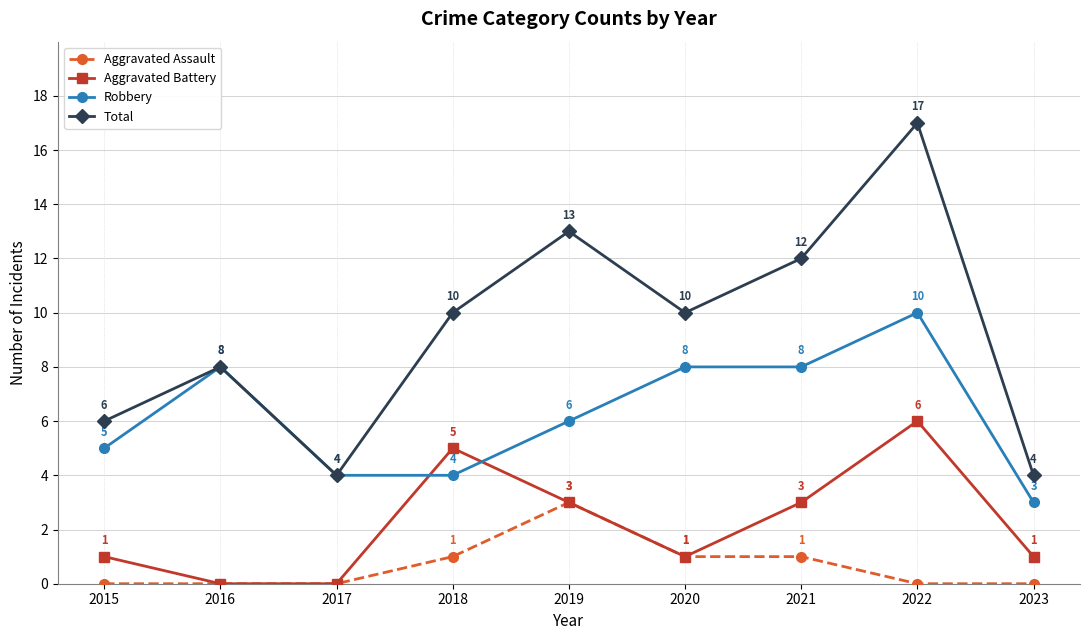

Rank the series by their average value, from highest to lowest.

Total, Robbery, Aggravated Battery, Aggravated Assault